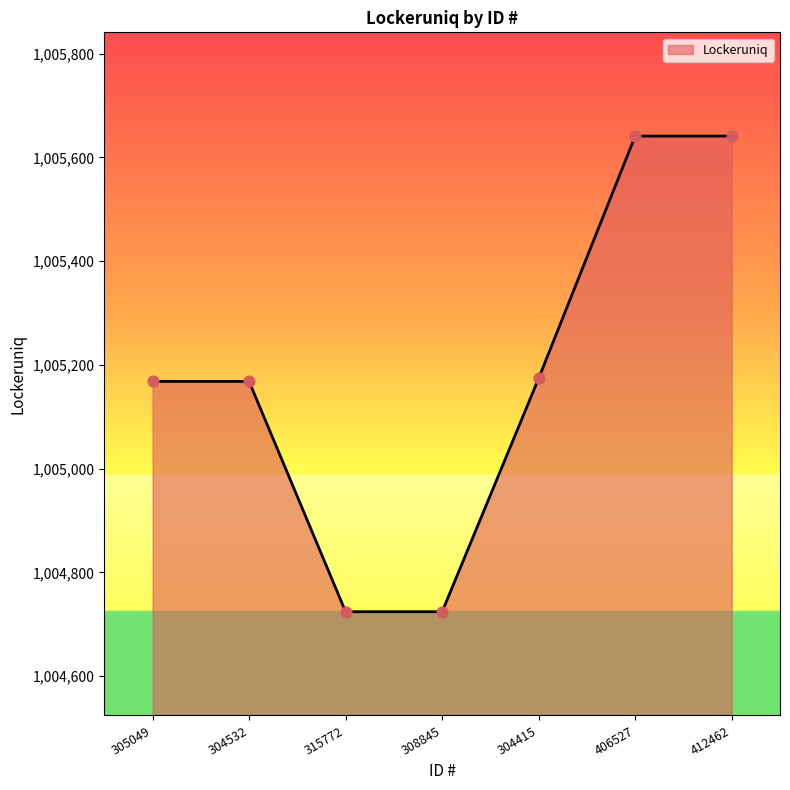

What is the change in value from 304532 to 406527?

+473